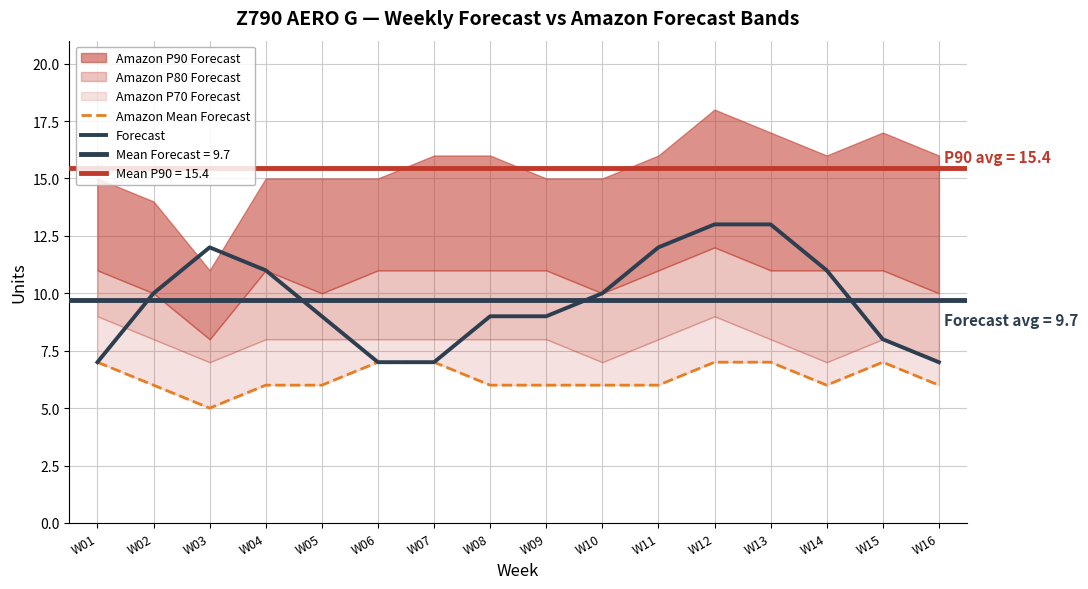

The Forecast series shows 9 at W08. True or false?

True